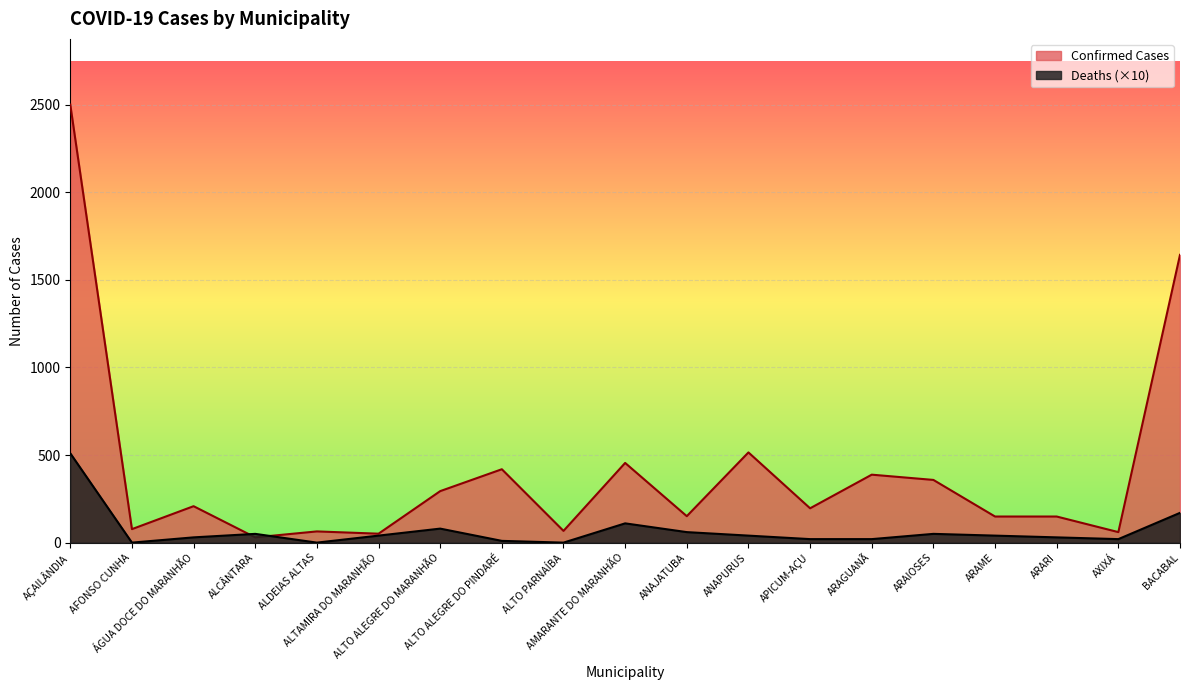

What is the total value across all series at BACABAL?

1813